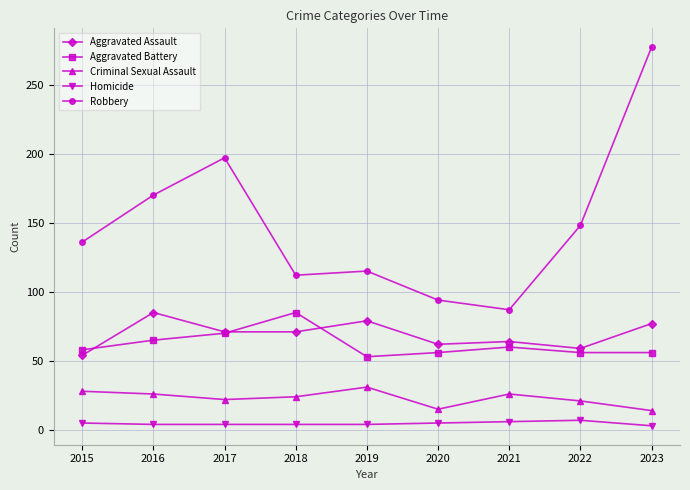

What is the sum of the Aggravated Assault values at 2020 and 2019?

141